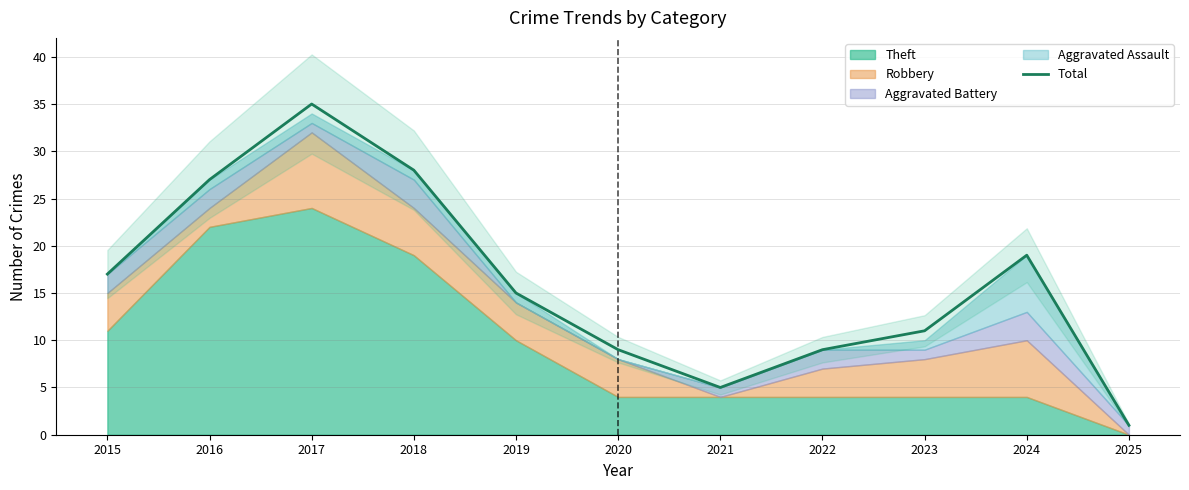

The chart shows a value of 5 at 2021. True or false?

True